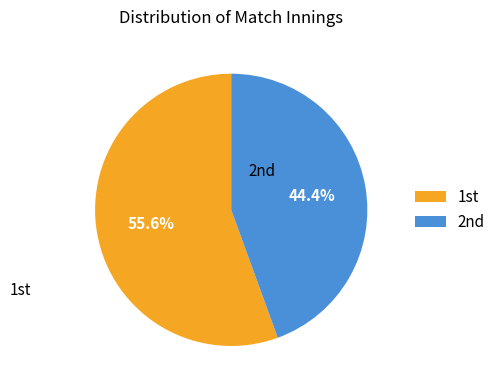

To the nearest percent, what is the difference between the largest and smallest slice percentages?

11%